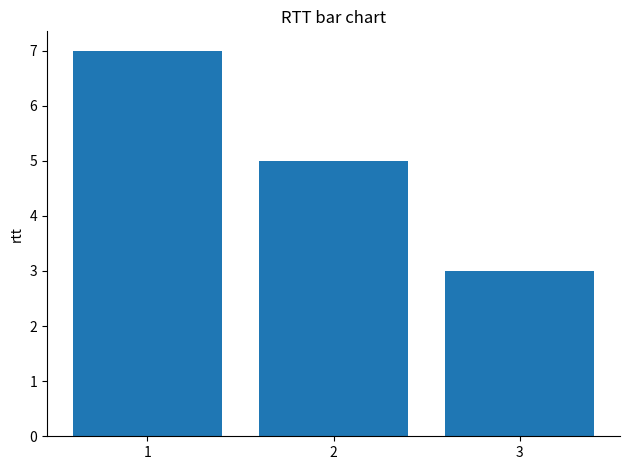

How many data points does each series have?

3